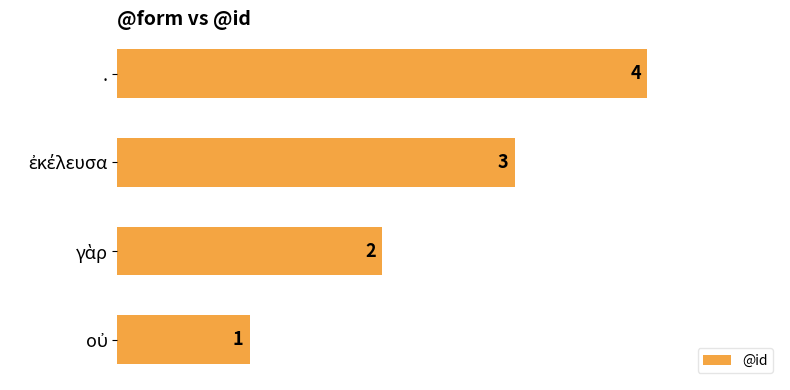

What is the greatest value displayed?

4